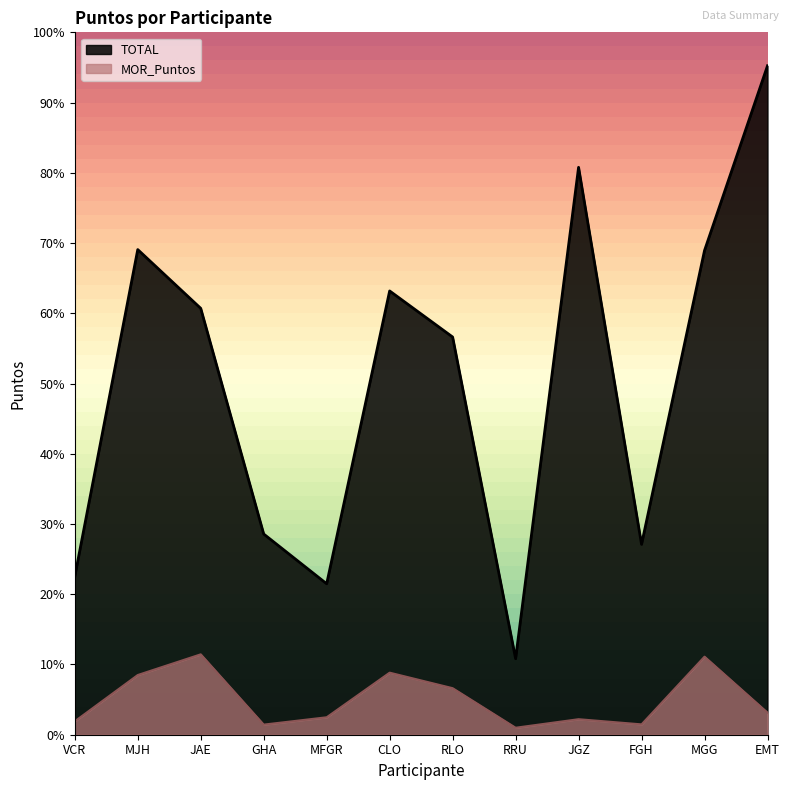

At how many categories does at least one series exceed 18706489?

1